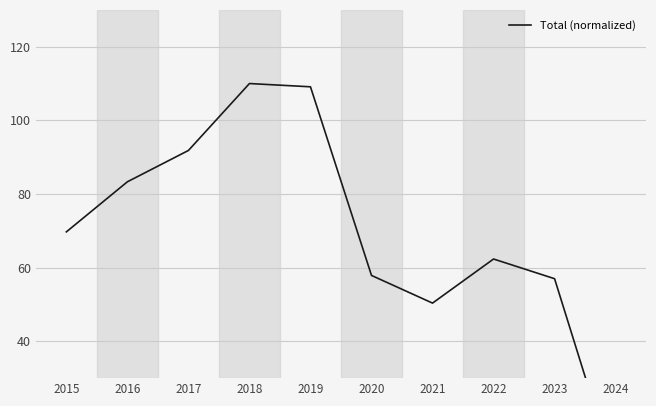

What is the change in value from 2021 to 2022?

+12.0